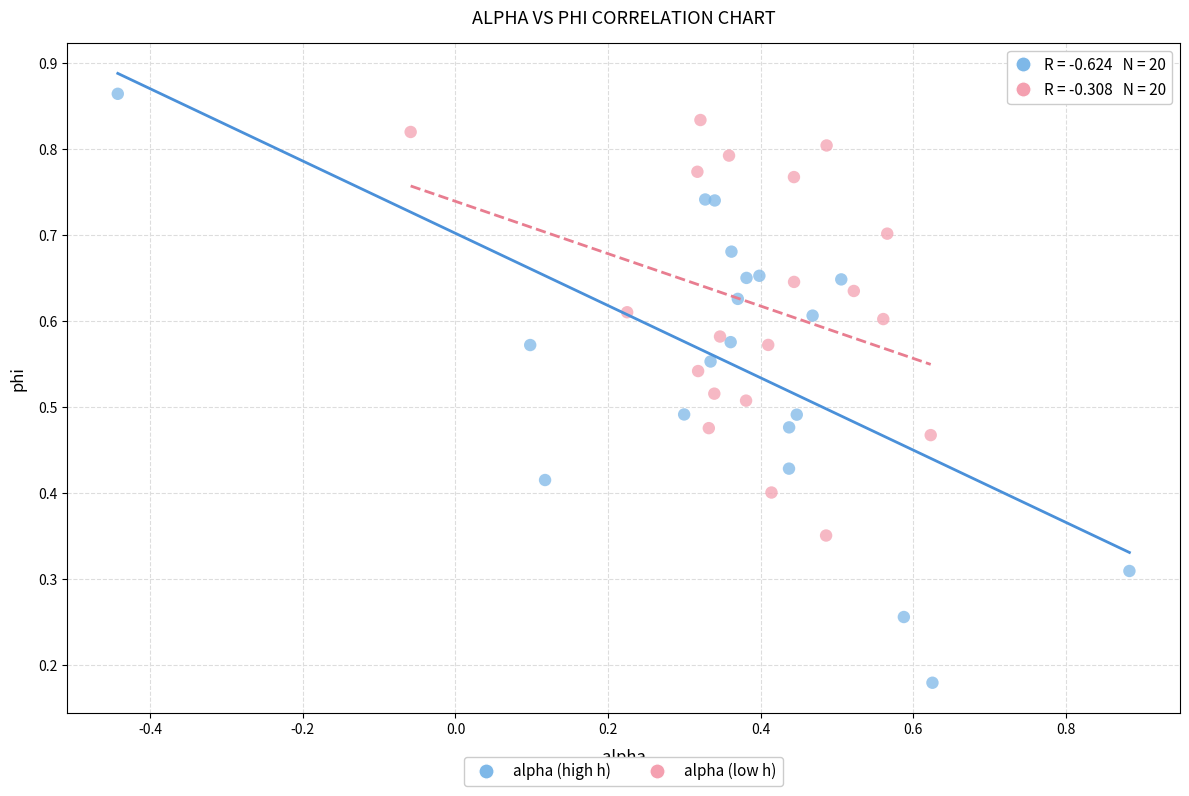

Which series contains the lowest Y value?

alpha (high h)